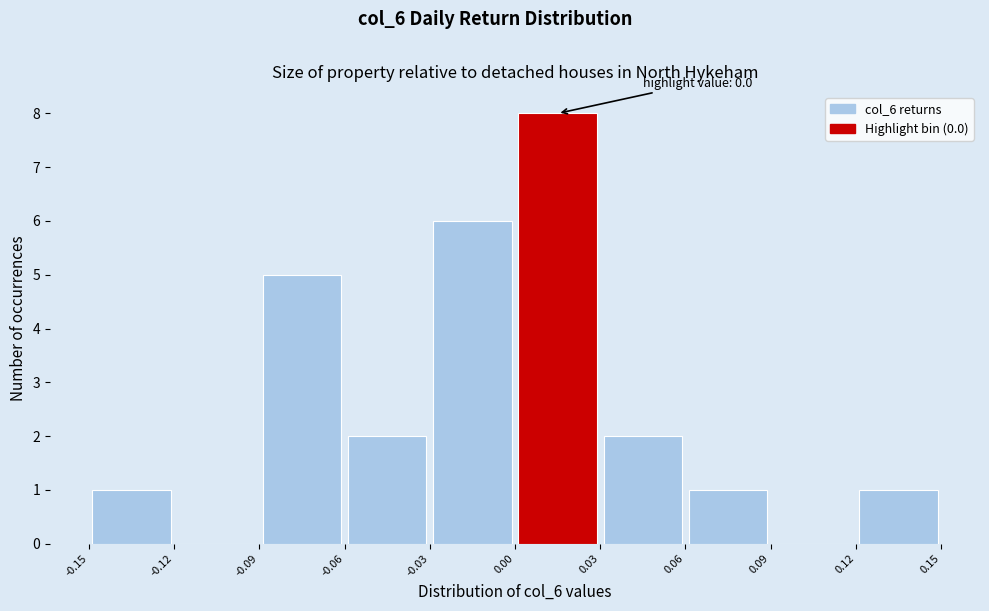

Which range on the x-axis has the tallest bar?

0.00 to 0.03